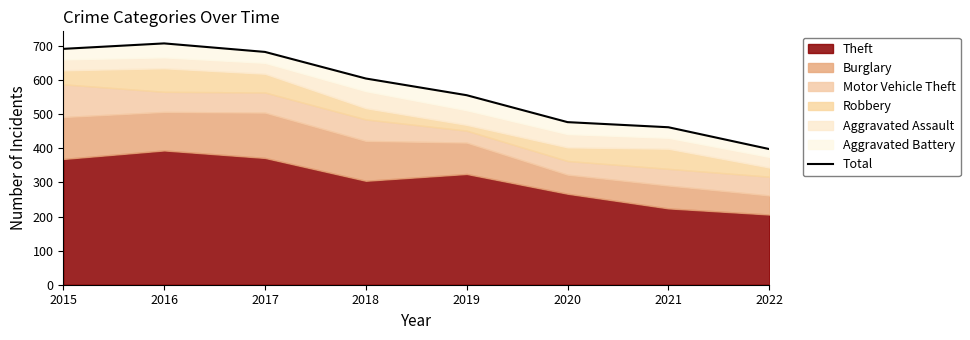

What is the value of the 4th point from the left?

605